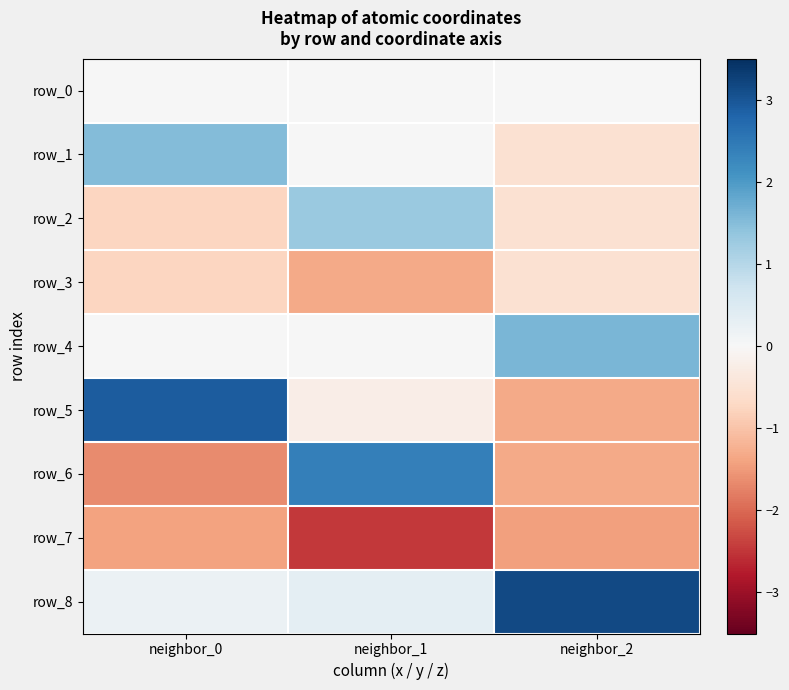

What is the difference between the maximum and minimum values in the row_4 series?

1.6